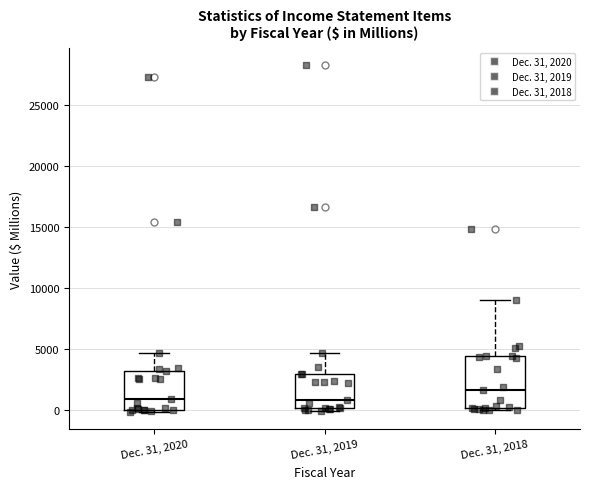

Reading left to right, transcribe this box plot: for each box, give where its median line is, the range the box spans, and where its two whiskers end, as read against the y-axis. The values are not printed on the chart, so give them approximately, as read against the axis.

Dec. 31, 2020: median 1000, box 0 to 3000, whiskers 0 (just below the box's lower edge) to 4500
Dec. 31, 2019: median 1000, box 0 to 3000, whiskers 0 (just below the box's lower edge) to 4500
Dec. 31, 2018: median 1500, box 0 to 4500, whiskers 0 to 9000